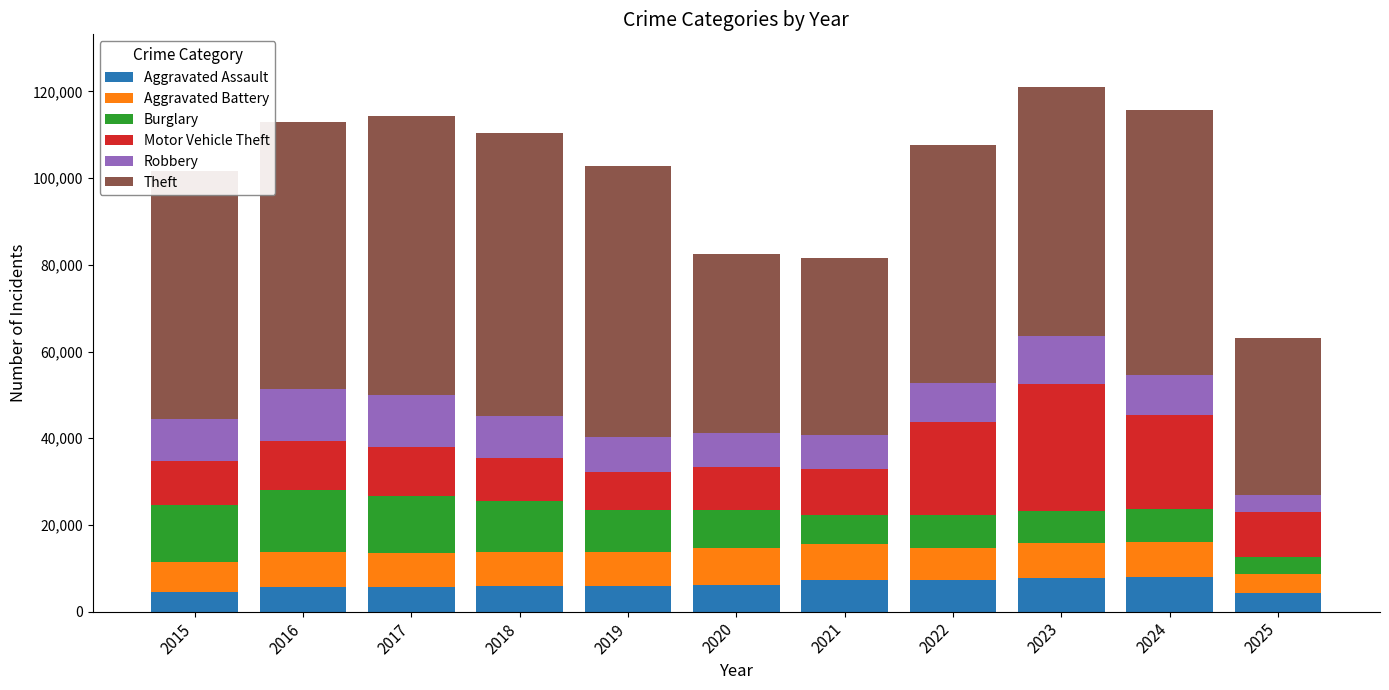

What is the total value across all series at 2024?

115827